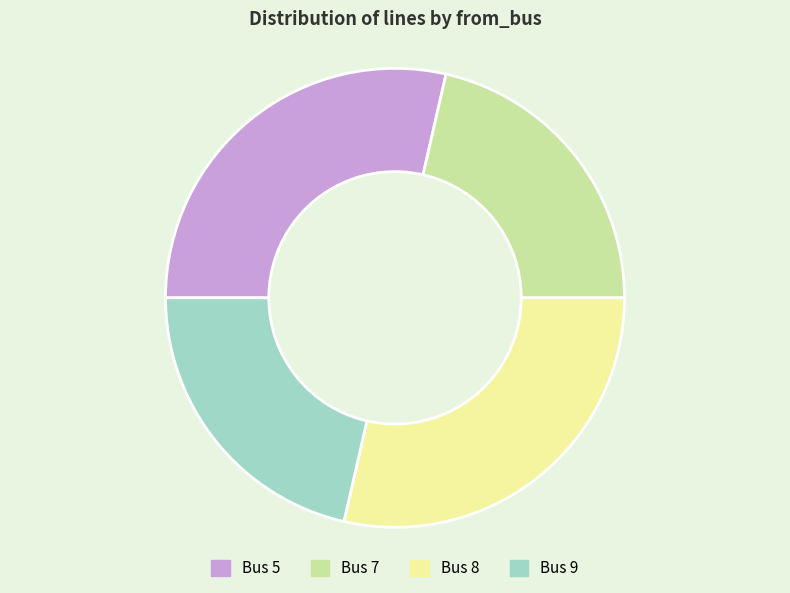

True or false: Bus 8 accounts for 36% of the total.

False